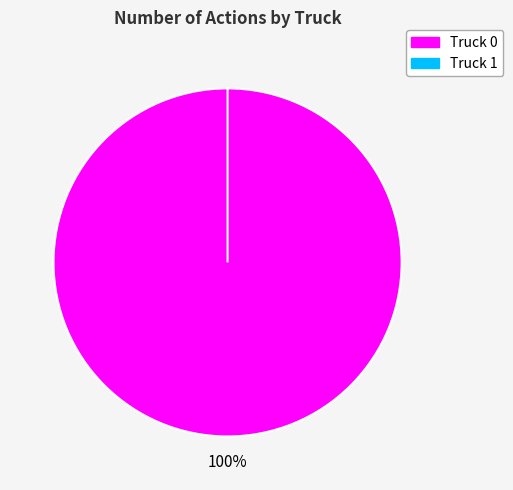

Count the number of slices in the pie.

2